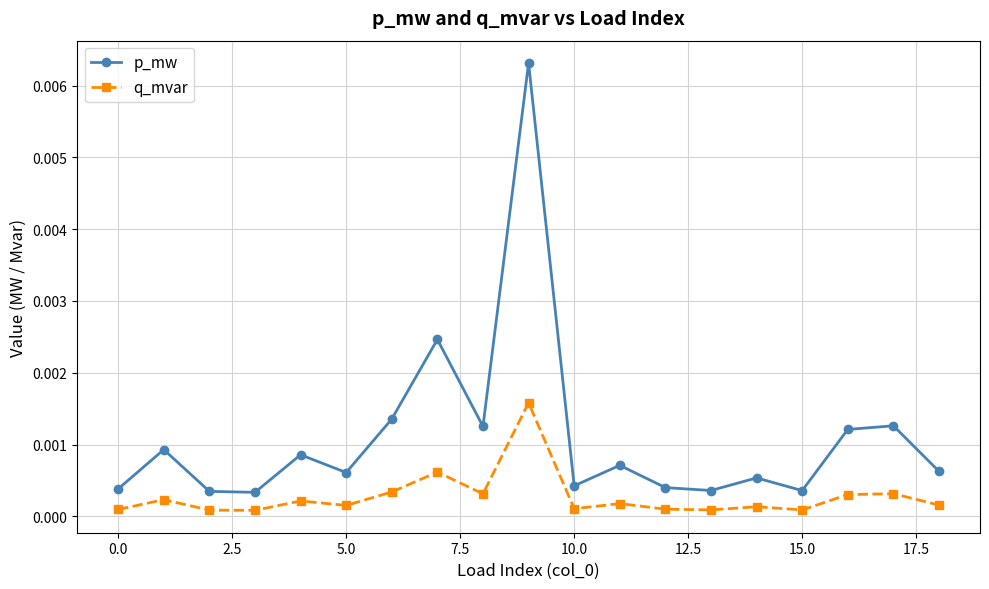

True or false: p_mw and q_mvar intersect in this chart.

False